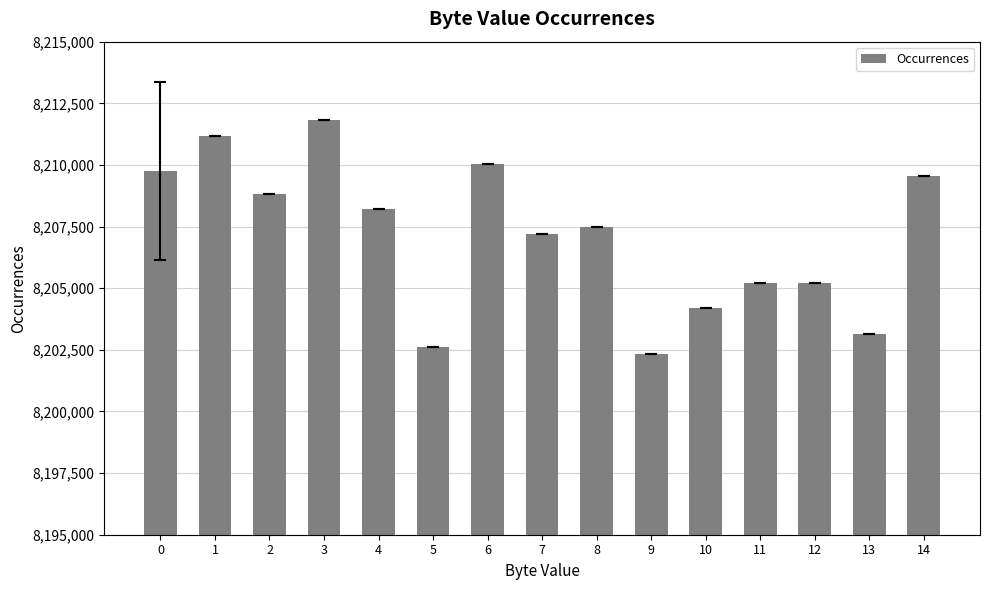

True or false: the data shows 2611238 at 9.

False